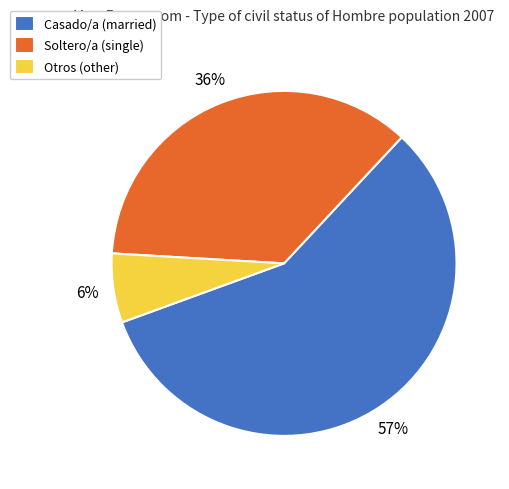

To the nearest percent, what is the combined percentage of Casado/a (married) and Soltero/a (single)?

94%